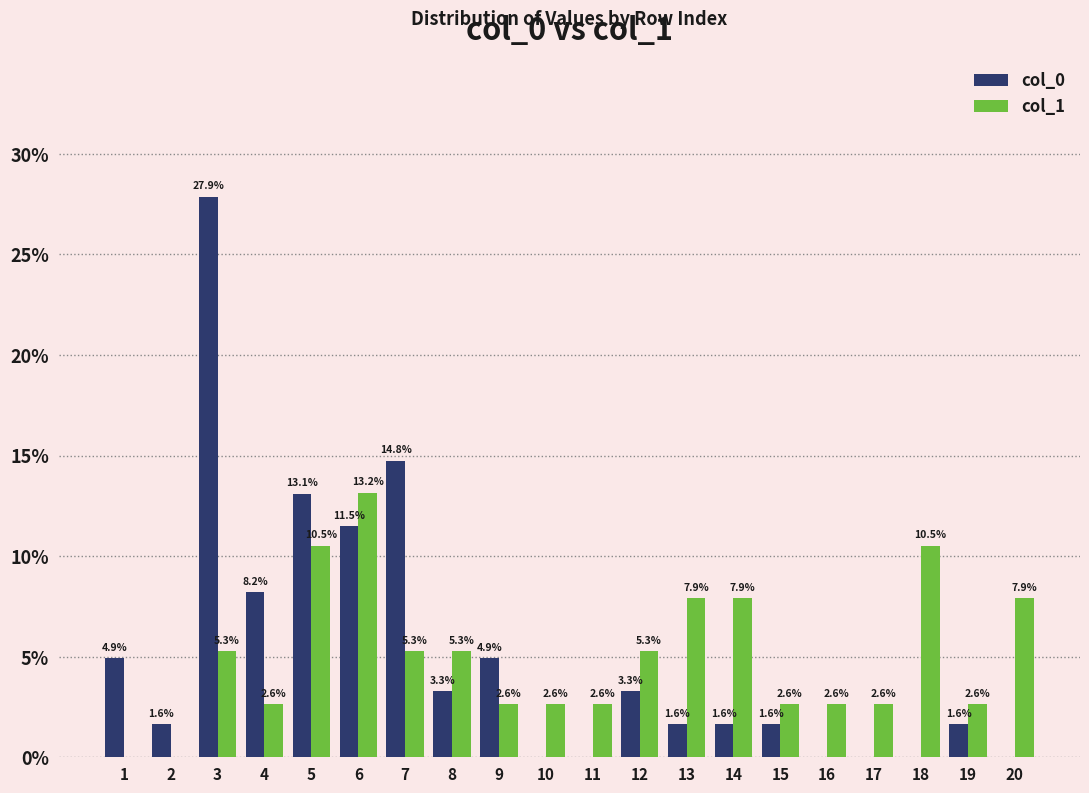

What is the sum of the col_1 values at 4 and 3?

7.9